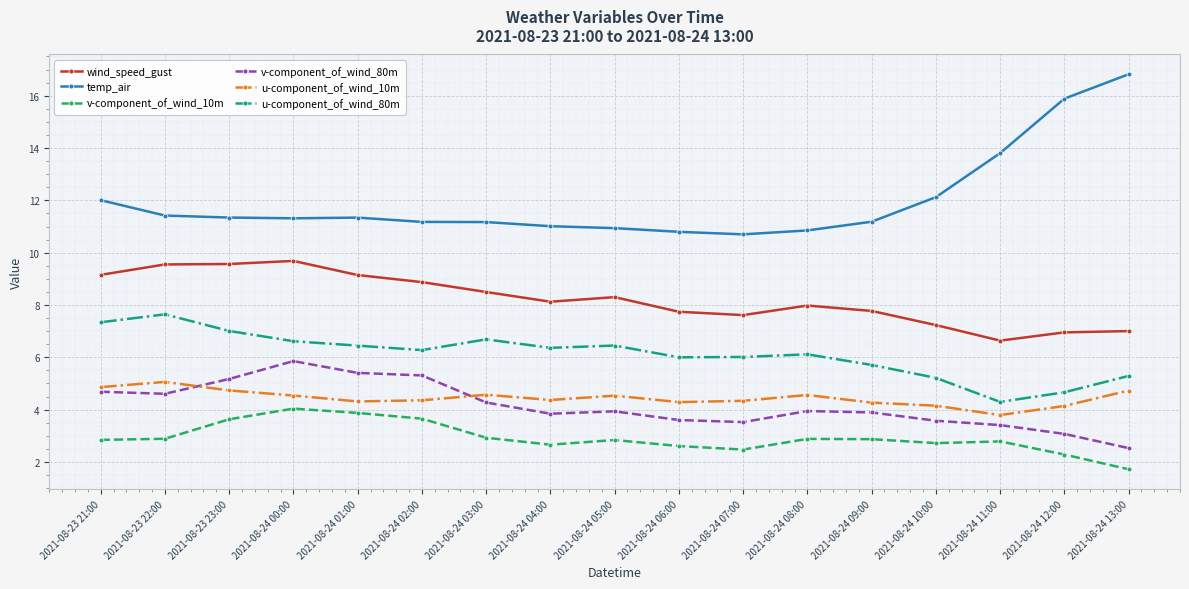

What is the sum of all u-component_of_wind_10m values?

75.6